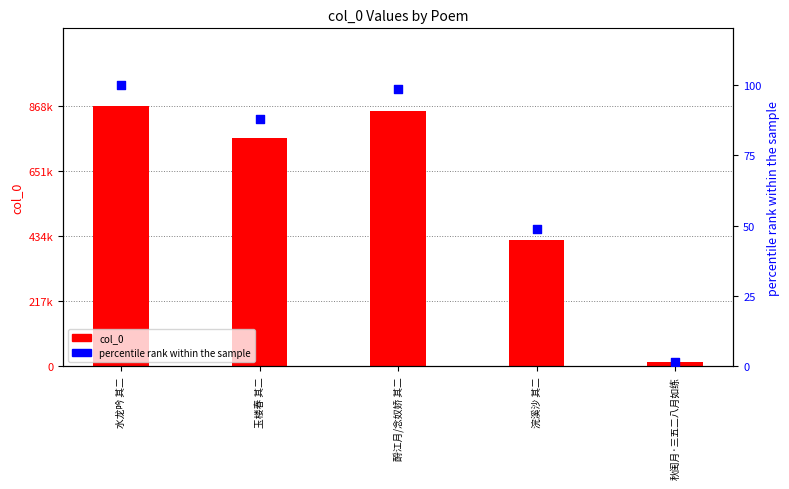

Which series has the widest spread of Y values?

col_0